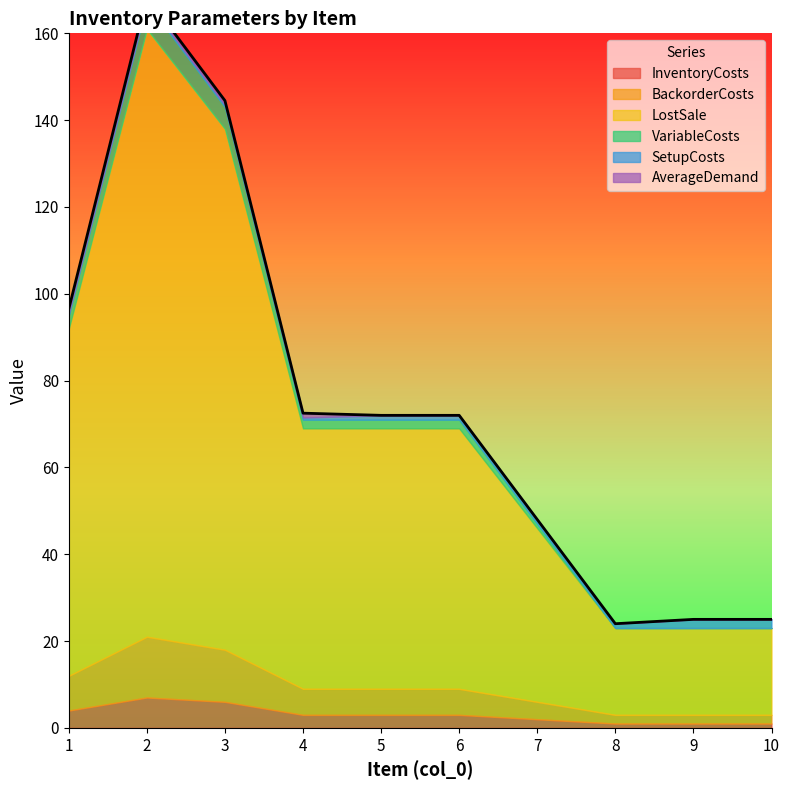

What is the difference between the highest and lowest values at 7?

40.0